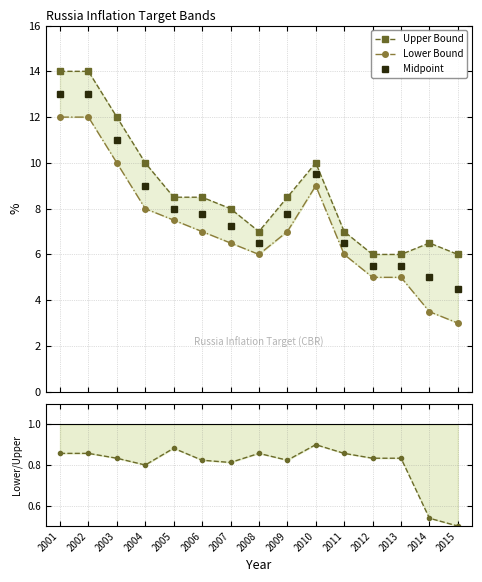

Is this an area chart (filled region under the line)?

No